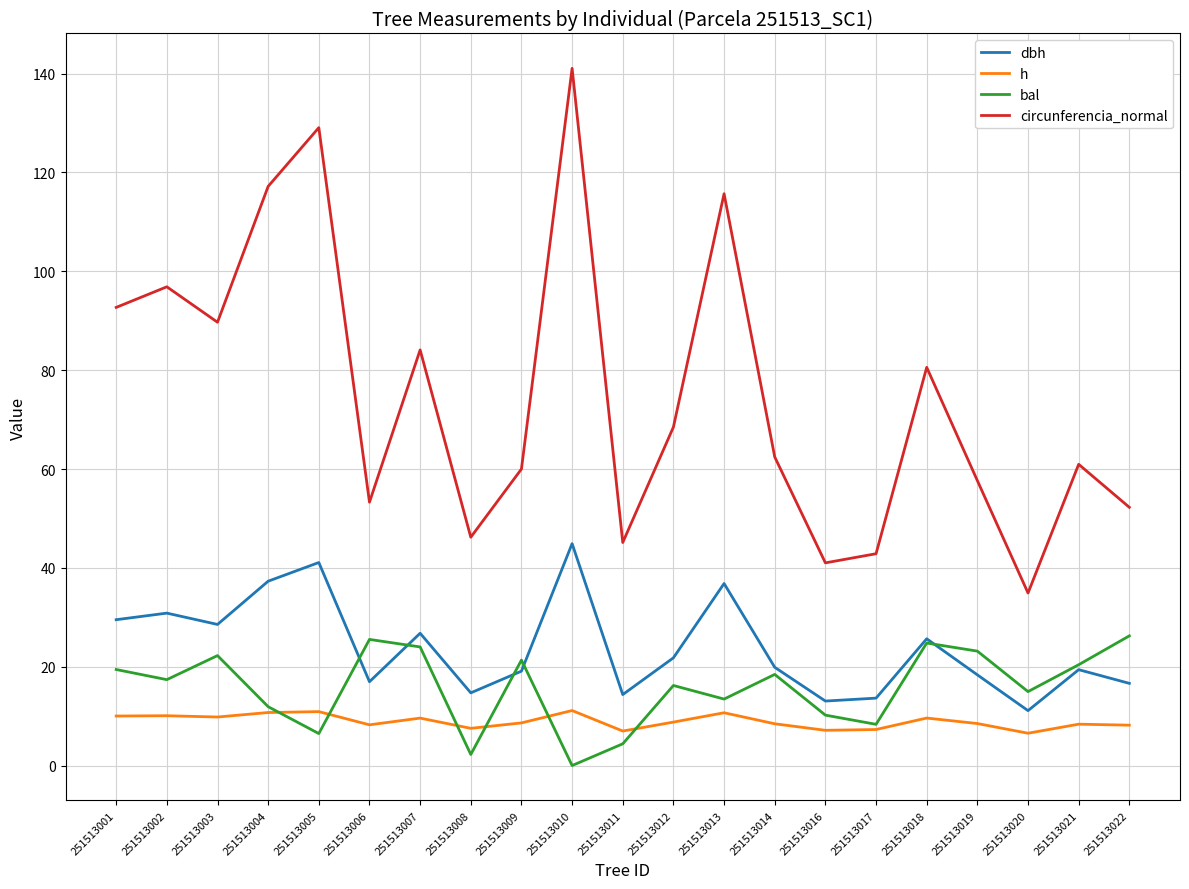

At which label does circunferencia_normal reach its peak?

251513010